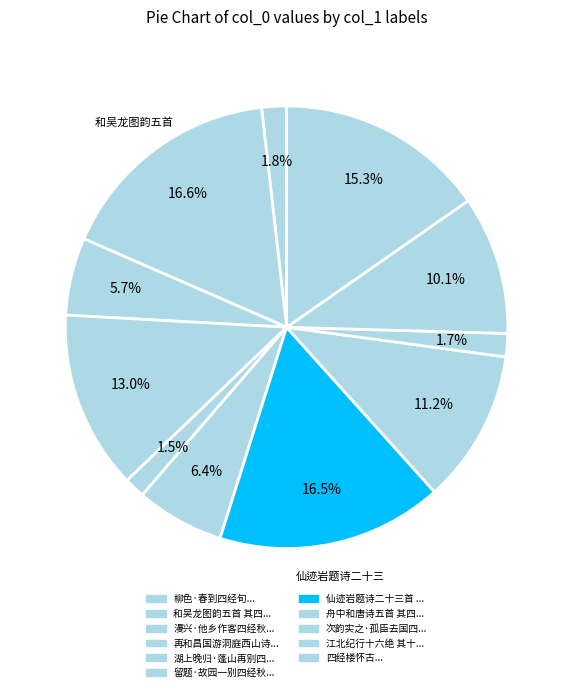

Rank the categories by value from highest to lowest.

和吴龙图韵五首 其四 经史阁, 仙迹岩题诗二十三首 其十四 经阁, 四经楼怀古, 再和昌国游洞庭西山诗八首 其四 经桃花坞, 舟中和唐诗五首 其四 经废宝庆寺, 江北纪行十六绝 其十四 经周瑜墓, 留题·故园一别四经秋, 漫兴·他乡作客四经秋, 柳色·春到四经旬, 次韵实之·孤臣去国四经春, 湖上晚归·蓬山再别四经秋